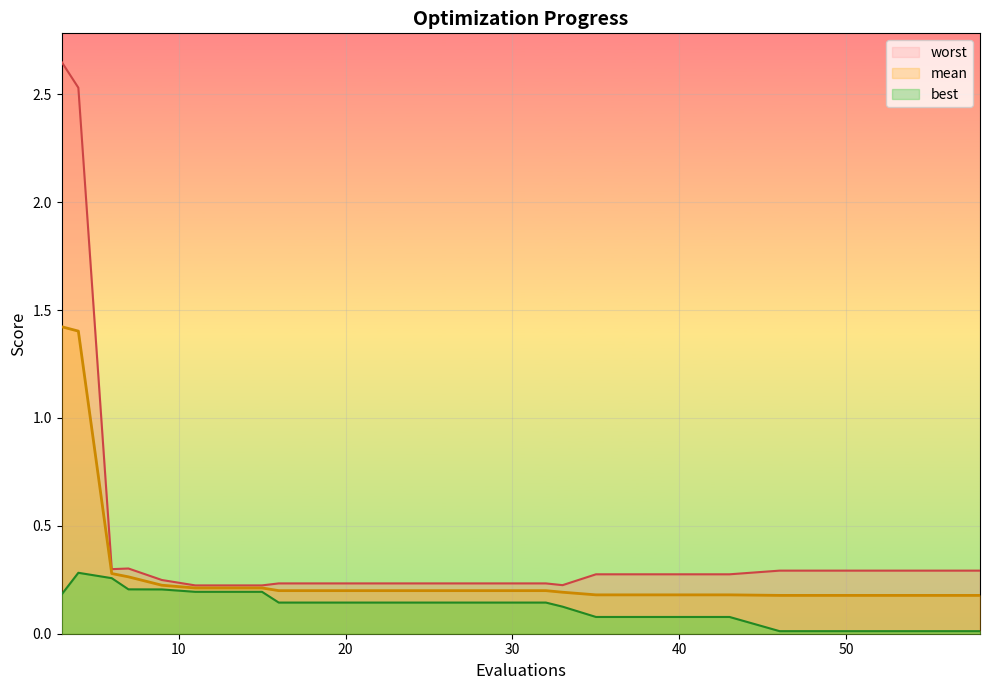

True or false: mean and worst cross at least once.

False